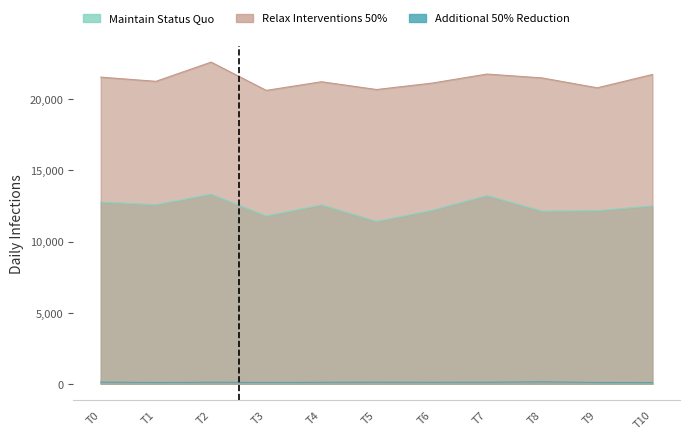

What are all the series names shown in the legend?

Maintain Status Quo, Relax Interventions 50%, Additional 50% Reduction